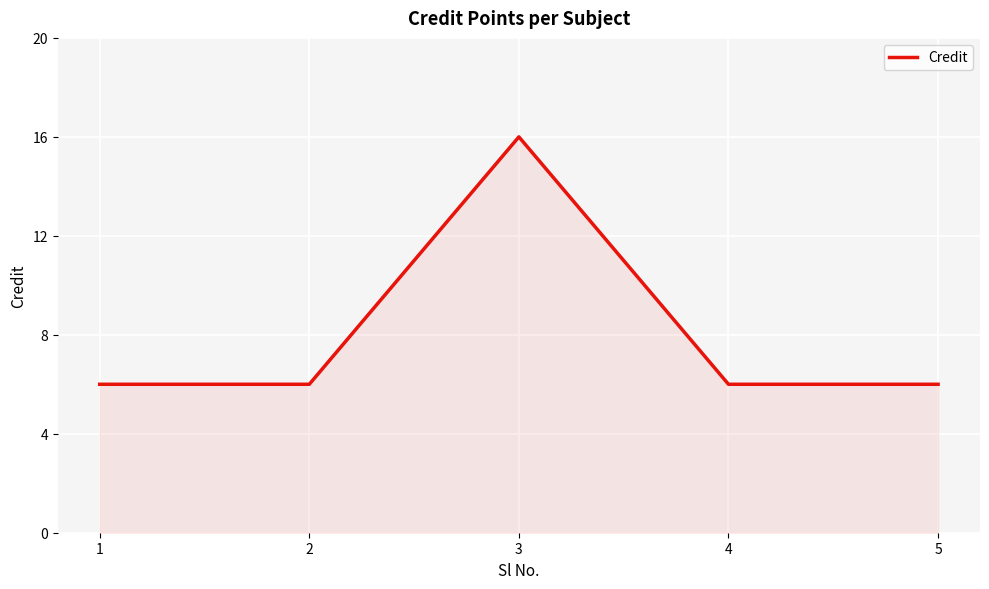

What is the sum of all values?

40